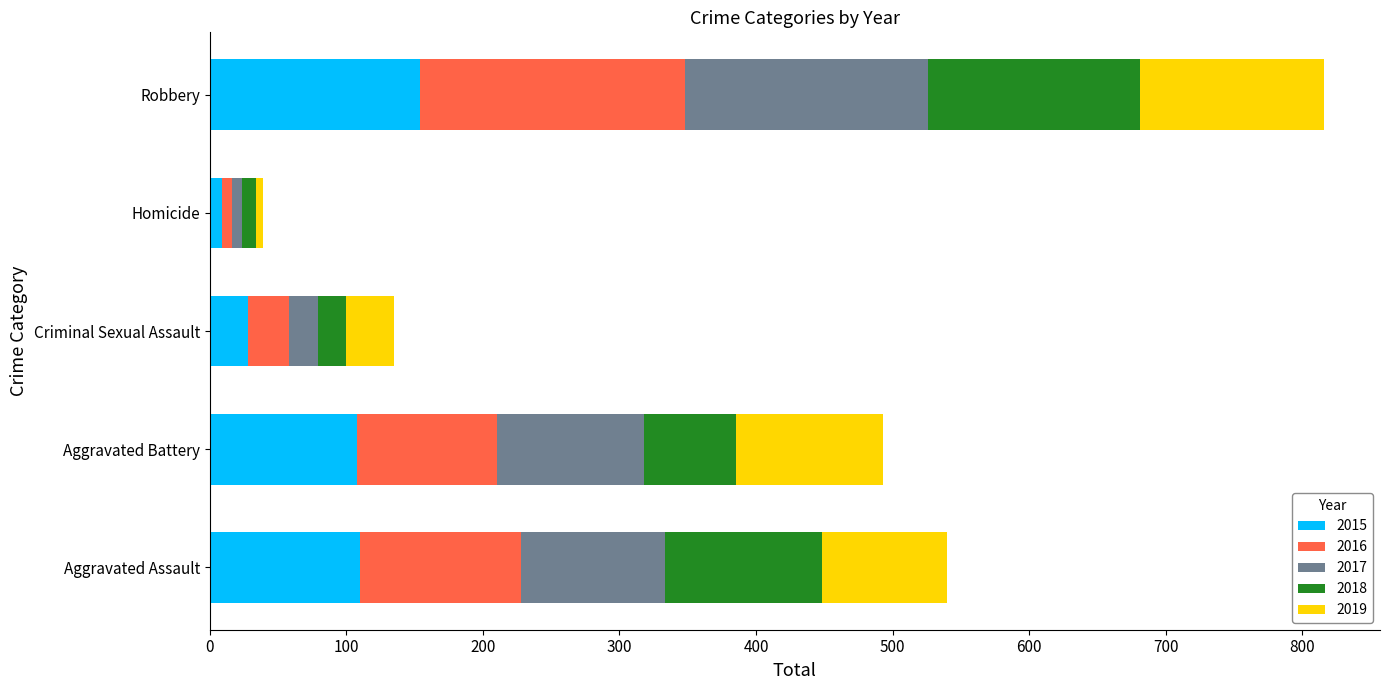

What is the average value of the 2015 series?

82